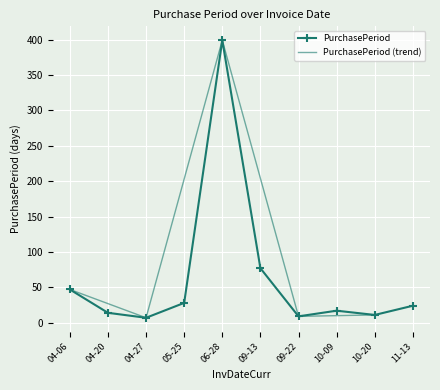

True or false: PurchasePeriod has more than 0 points higher than both neighbors.

True